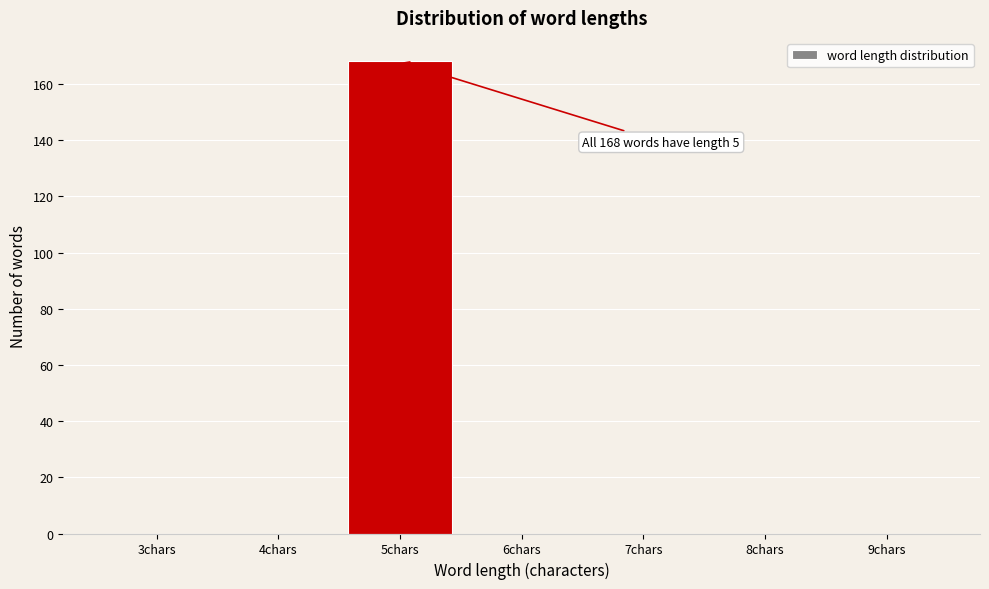

Reading right to left, extract all data points from this chart.

9chars=0	8chars=0	7chars=0	6chars=0	5chars=168	4chars=0	3chars=0